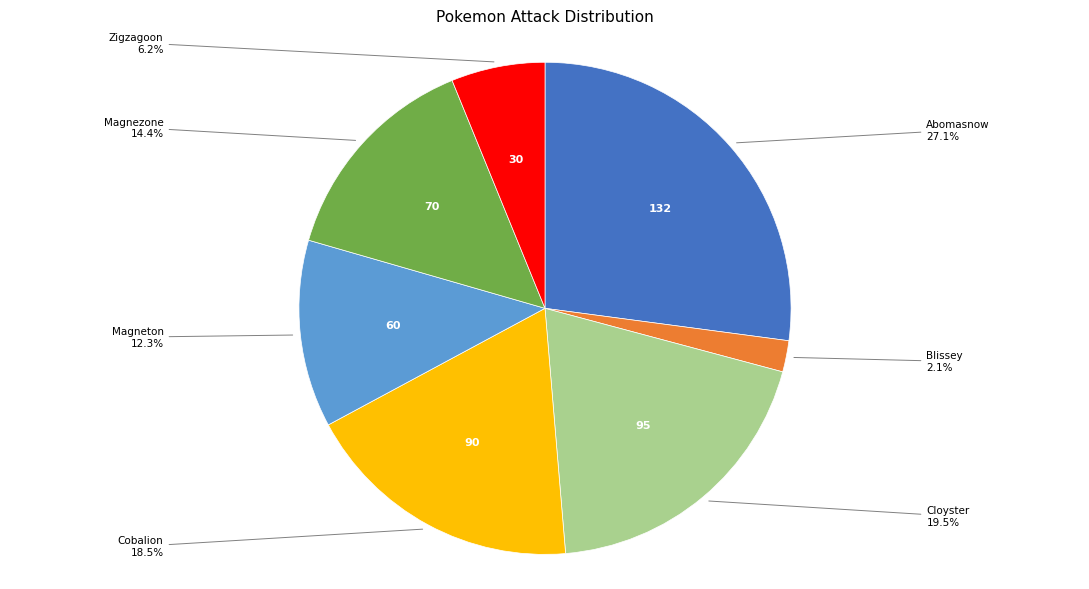

Is there any slice that represents more than half of the pie?

No